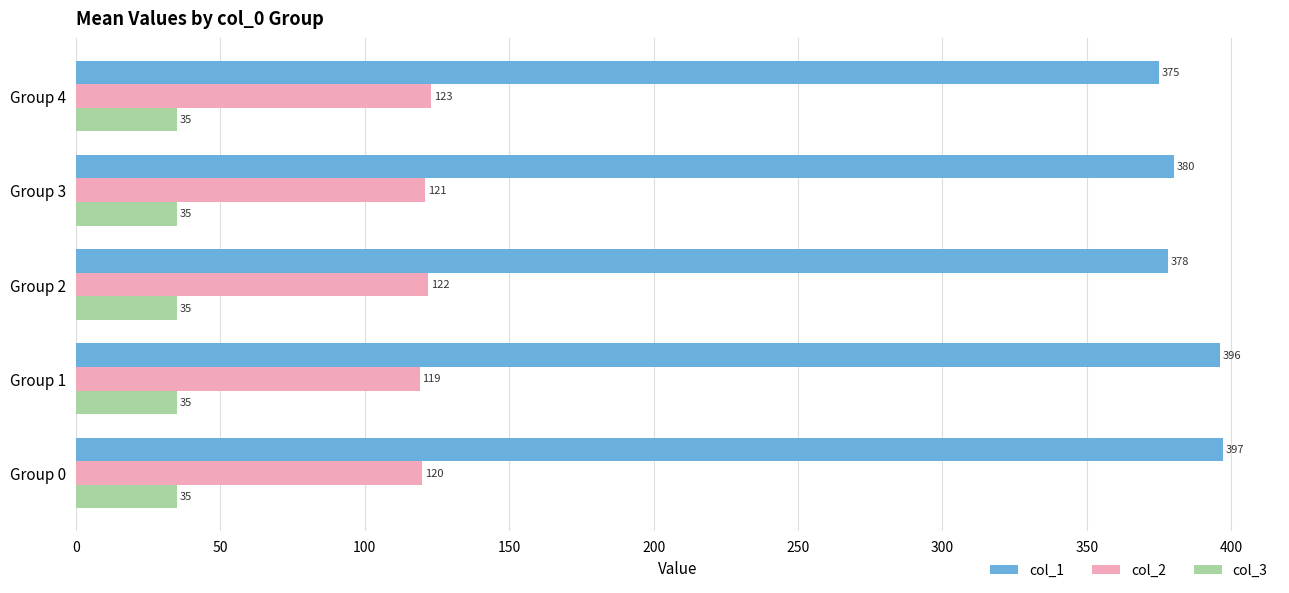

Which series has the largest total across all categories?

col_1